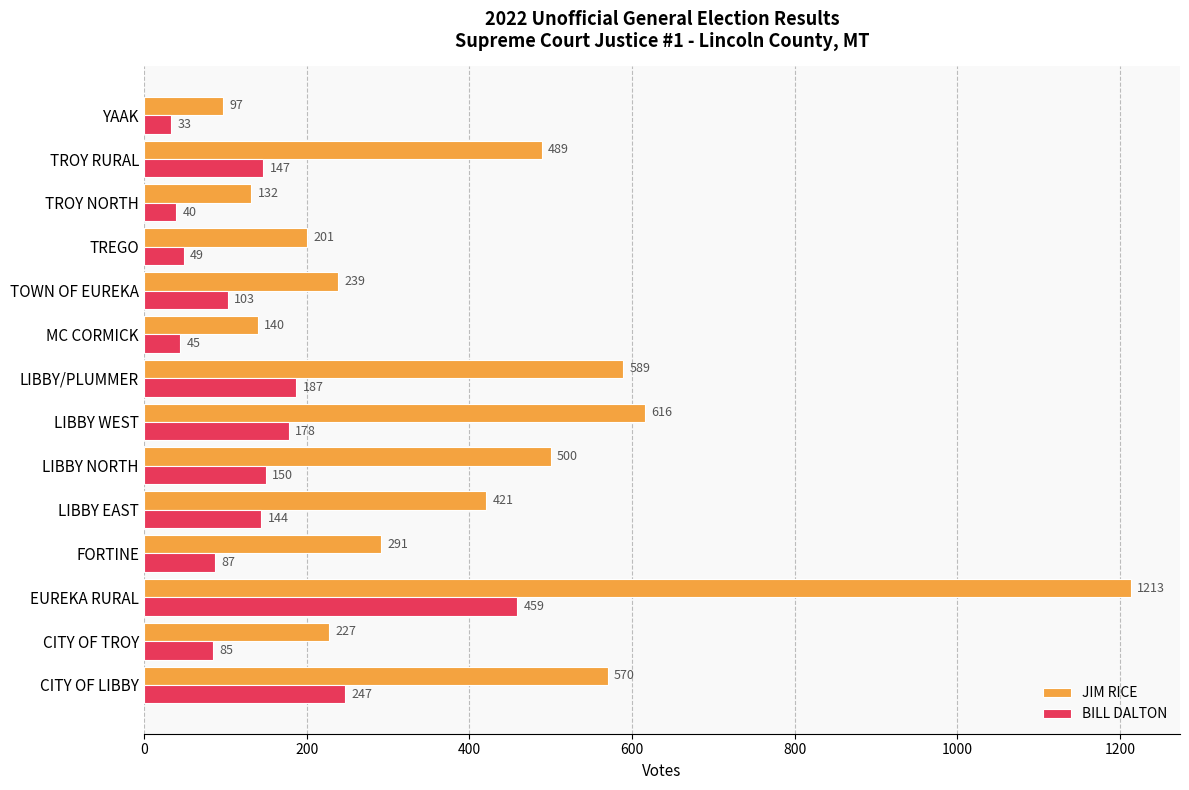

What is the average value of the JIM RICE series?

409